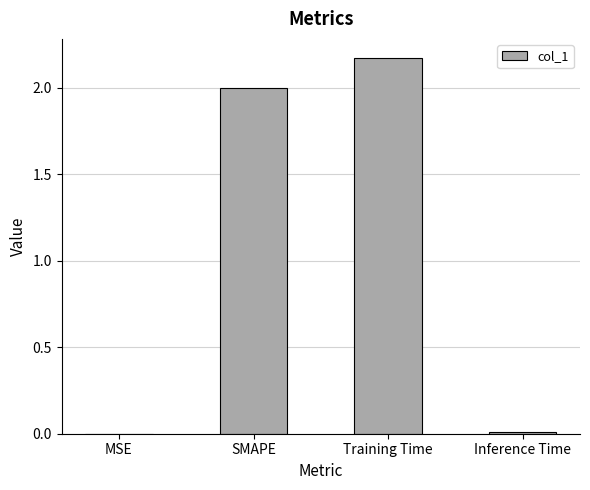

What is the sum of all values?

4.2